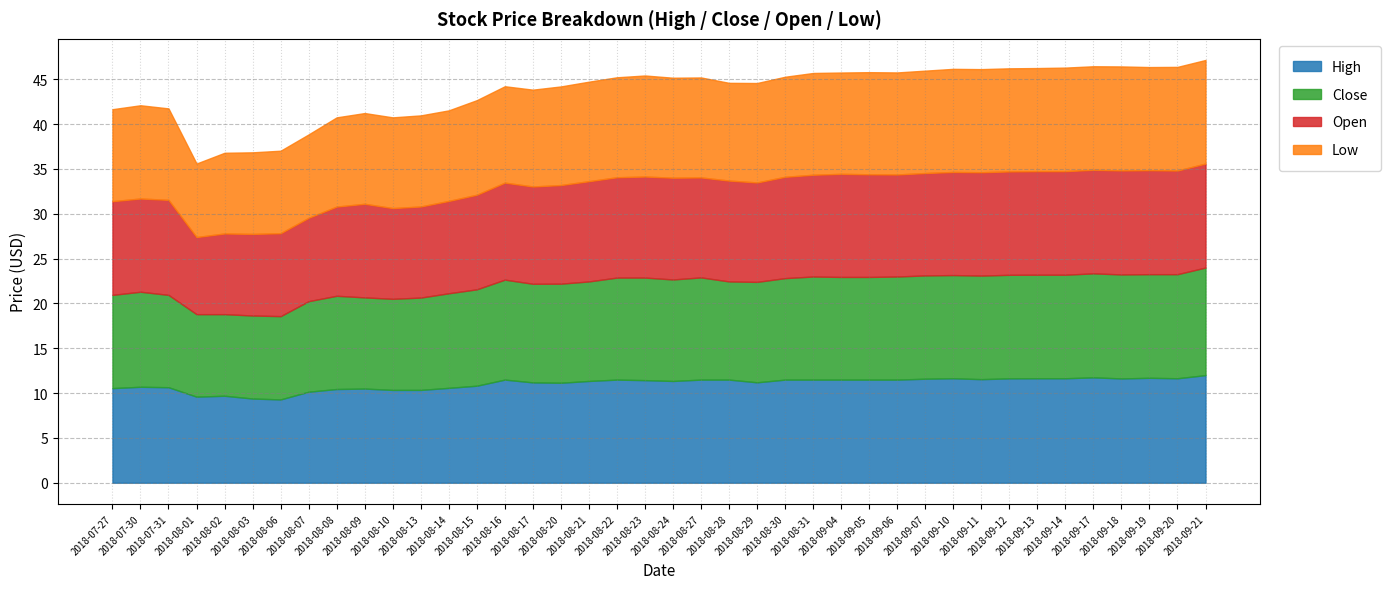

What is the highest value of the High series?

12.0